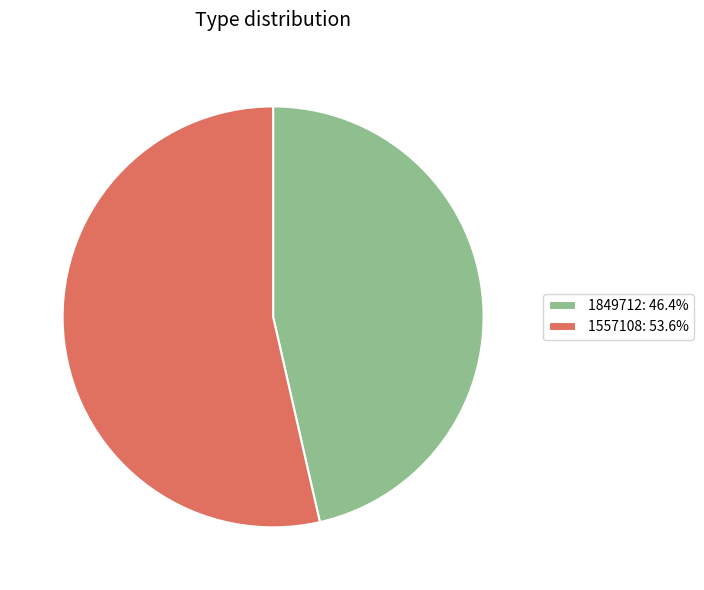

What is the ratio of the value at 1557108: 53.6% to the value at 1849712: 46.4%?

1.2